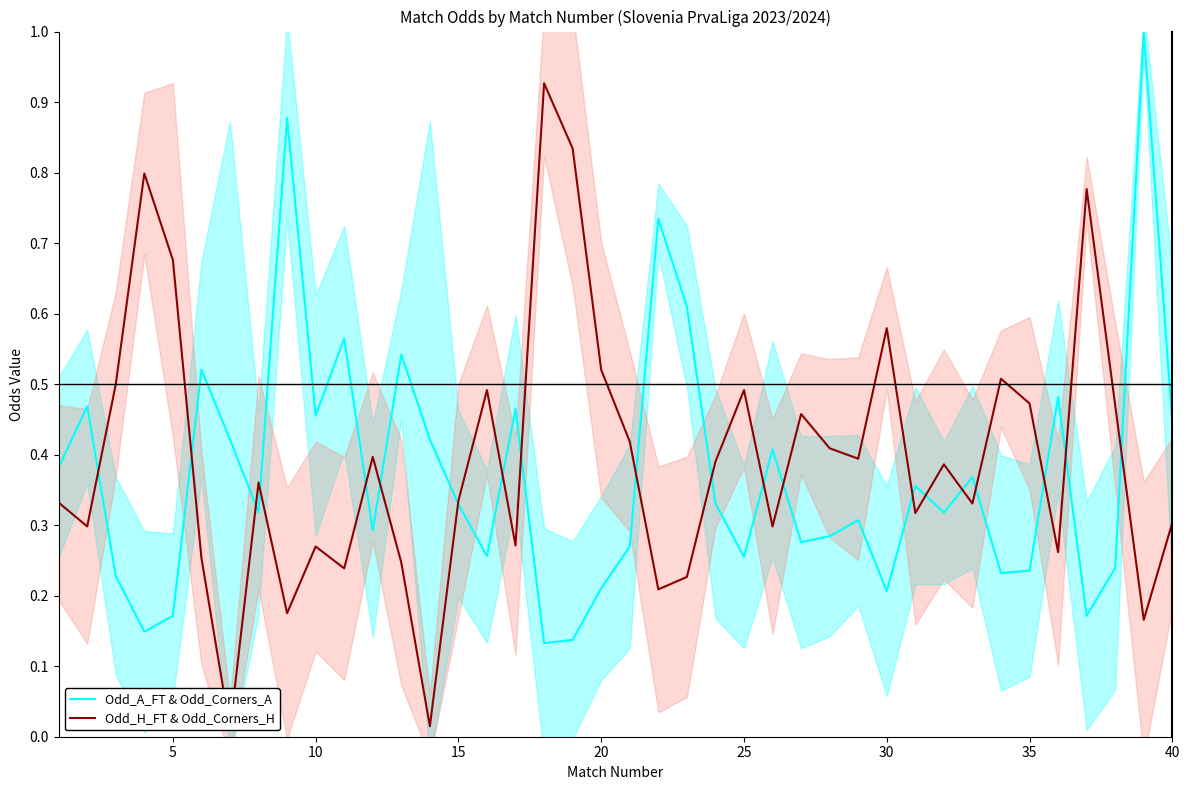

What is the greatest value displayed?

1.0